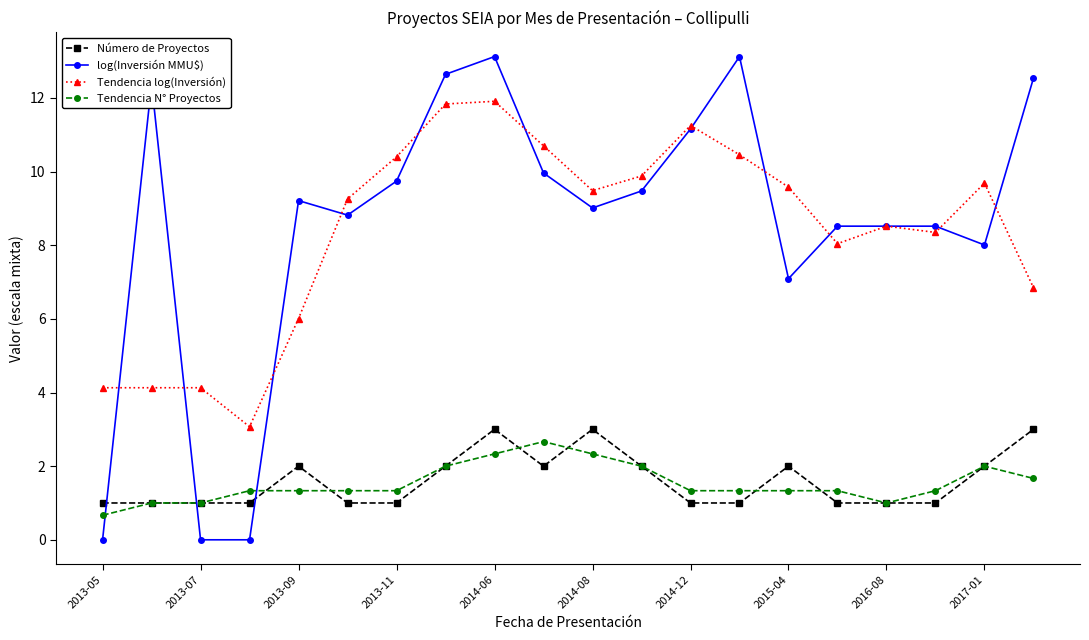

True or false: Número de Proyectos and Tendencia log(Inversión) cross at least once.

False